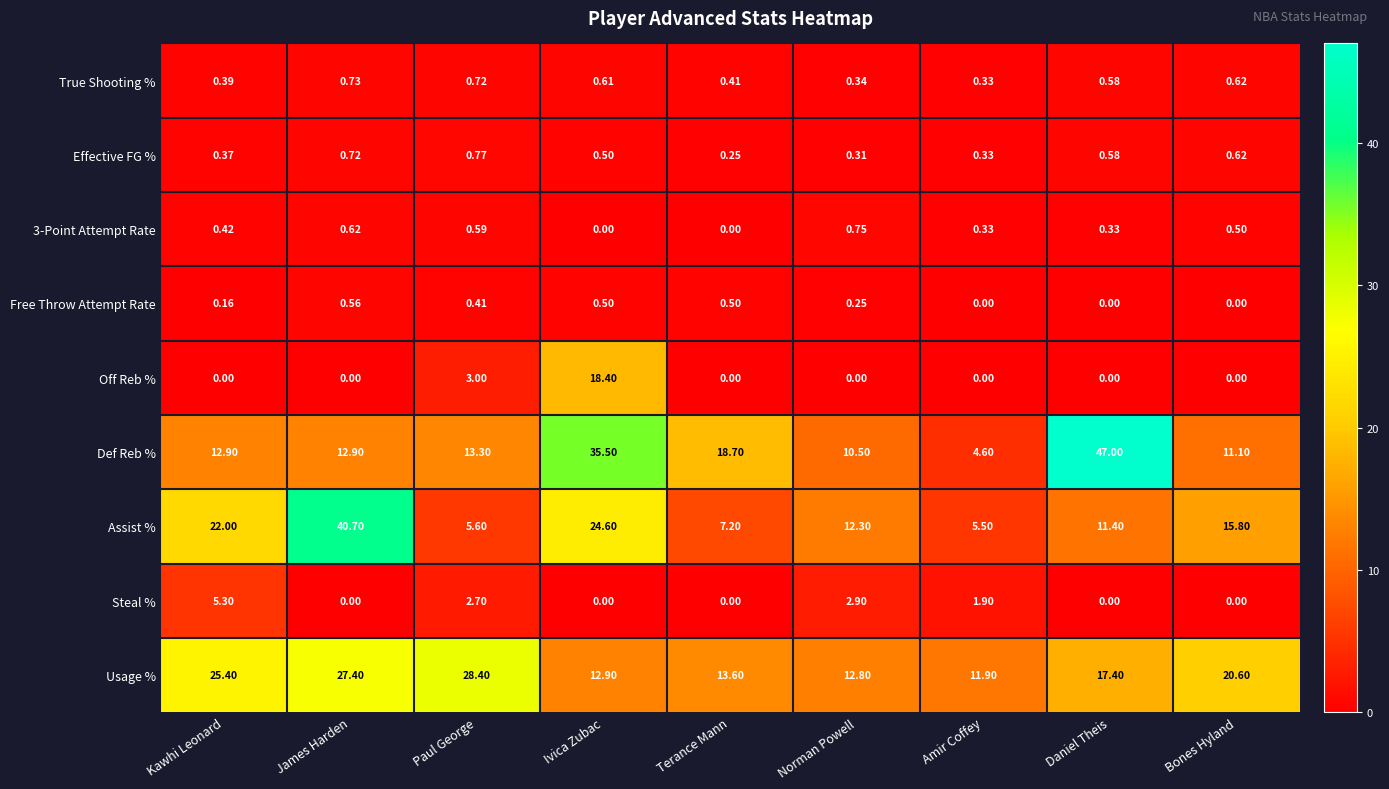

Which series has the largest range (max minus min)?

Def Reb %